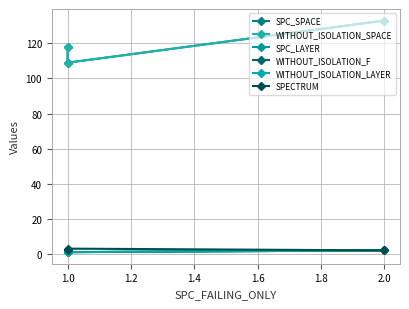

How many lines are shown in the chart?

6